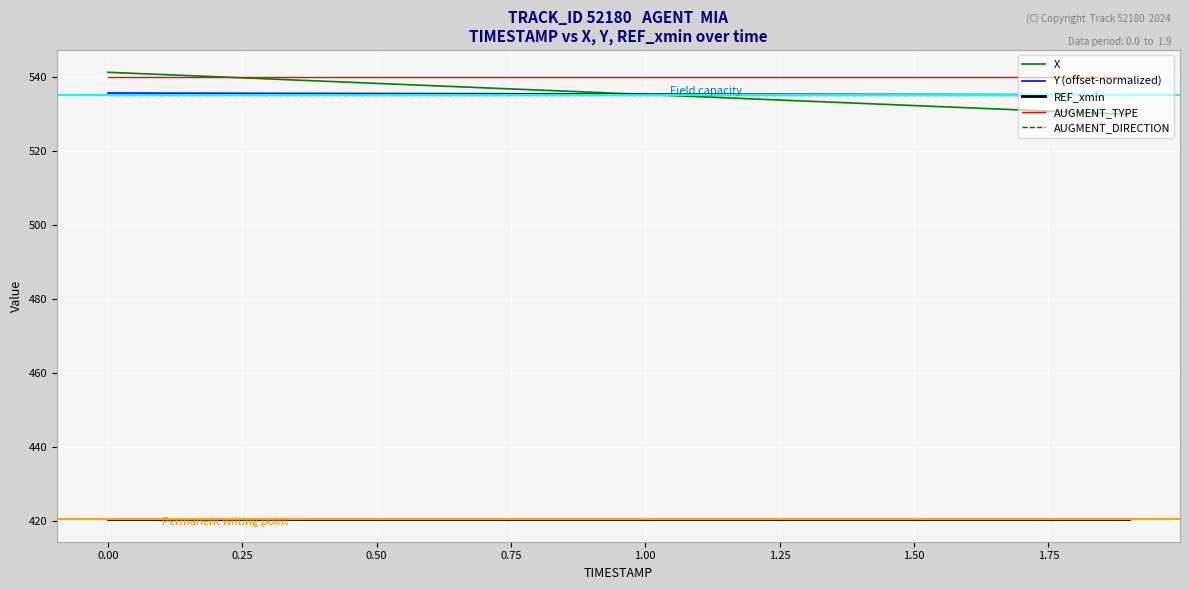

Which series has the widest spread of values?

X